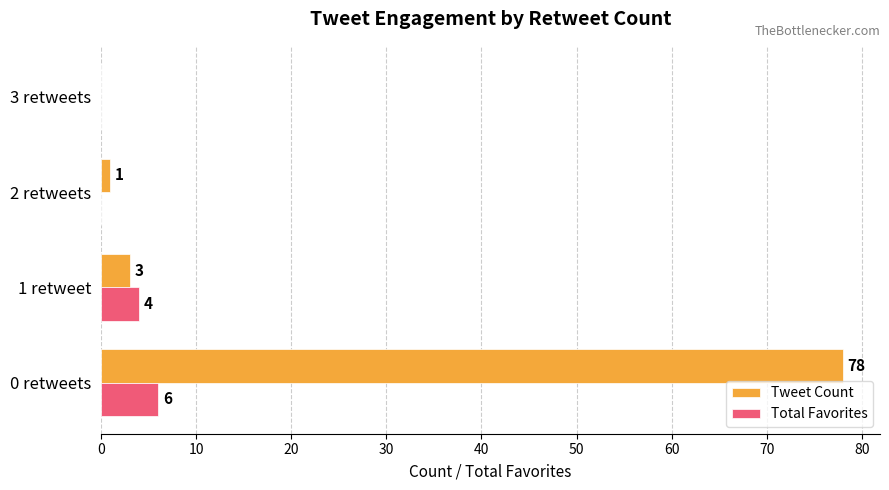

Between 0 retweets and 3 retweets, which series saw the biggest shift?

Tweet Count